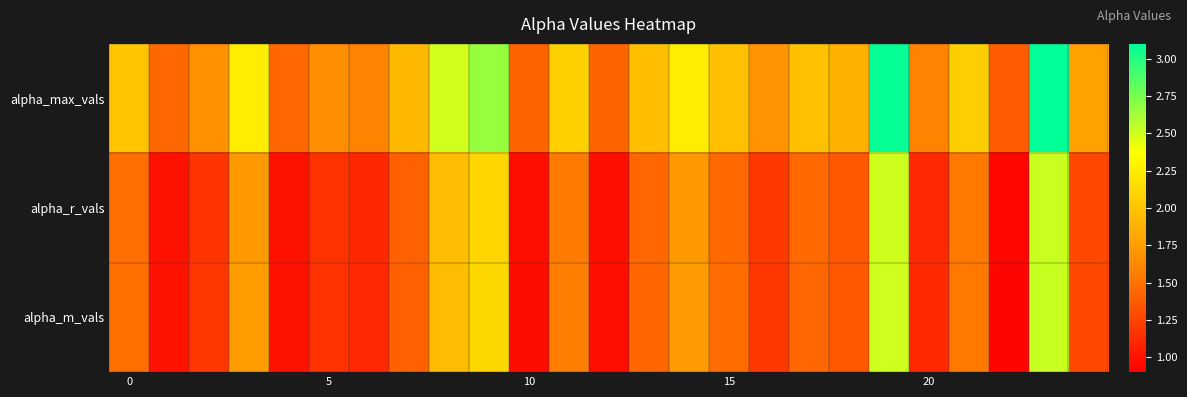

Which label corresponds to the largest value in the chart?

23